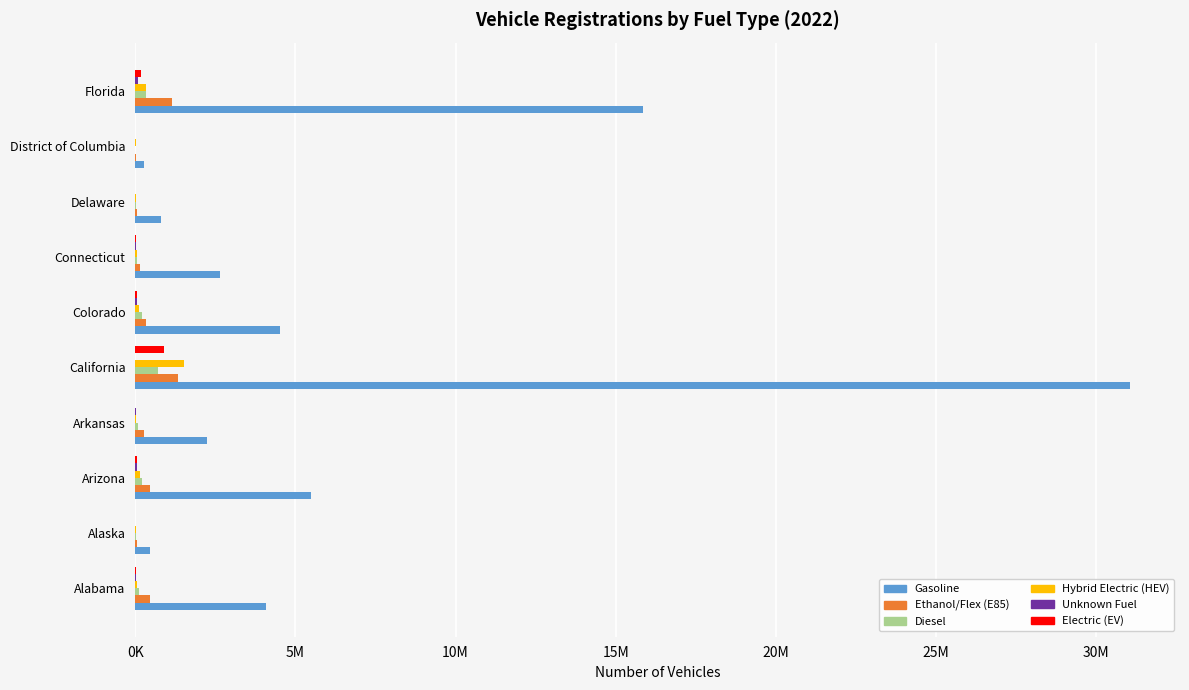

What is the sum of all Ethanol/Flex (E85) values?

4273700